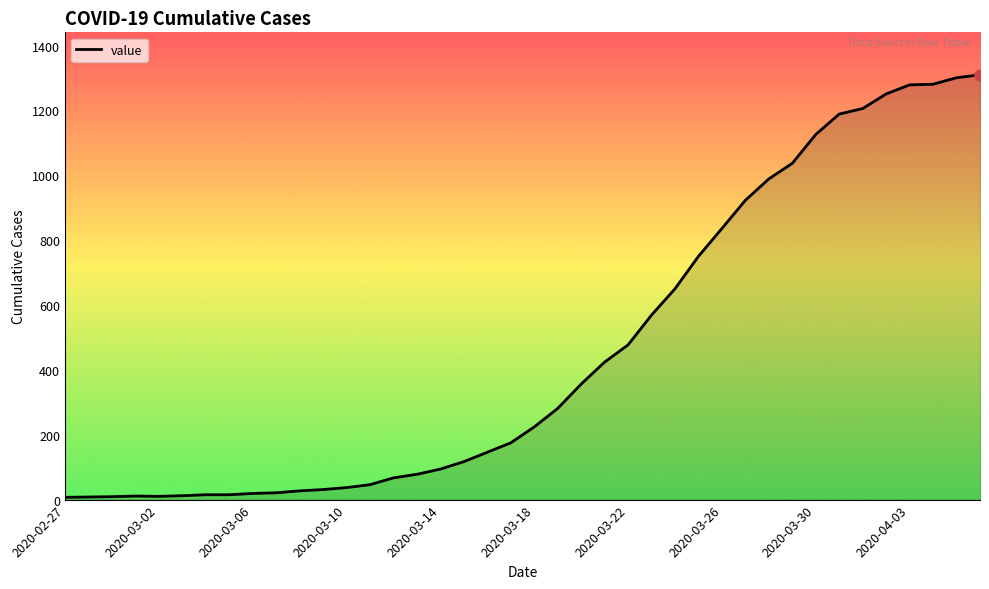

What is the difference between the maximum and minimum values?

1303